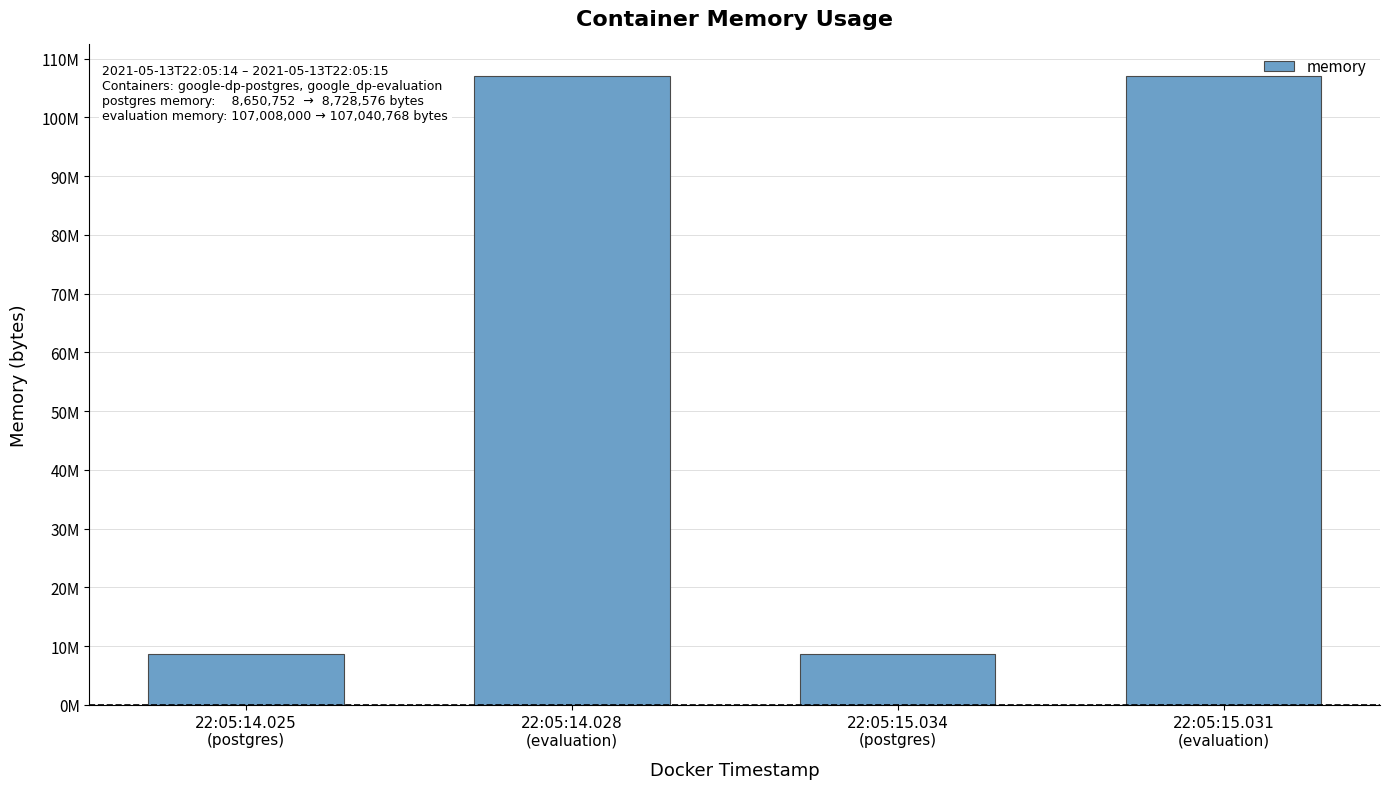

Between 22:05:15.031
(evaluation) and 22:05:14.025
(postgres), which is larger?

22:05:15.031
(evaluation)